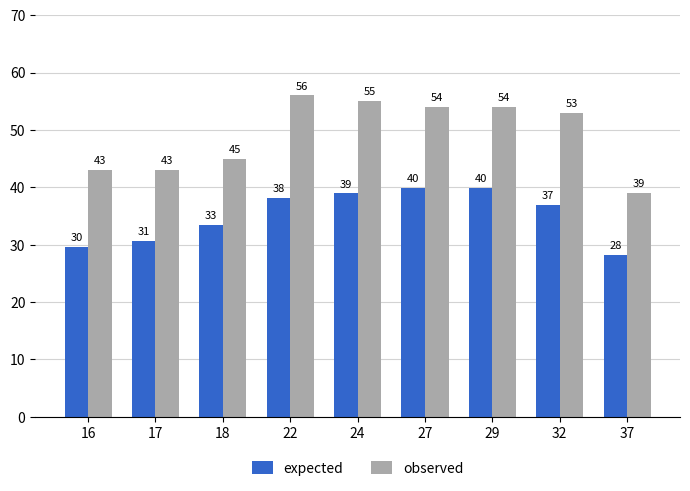

How many bars are there in each group?

2